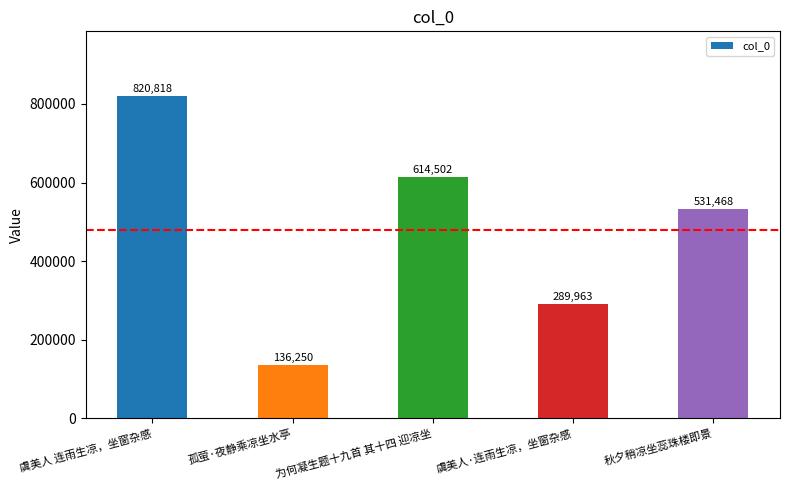

Are the bars horizontal?

No